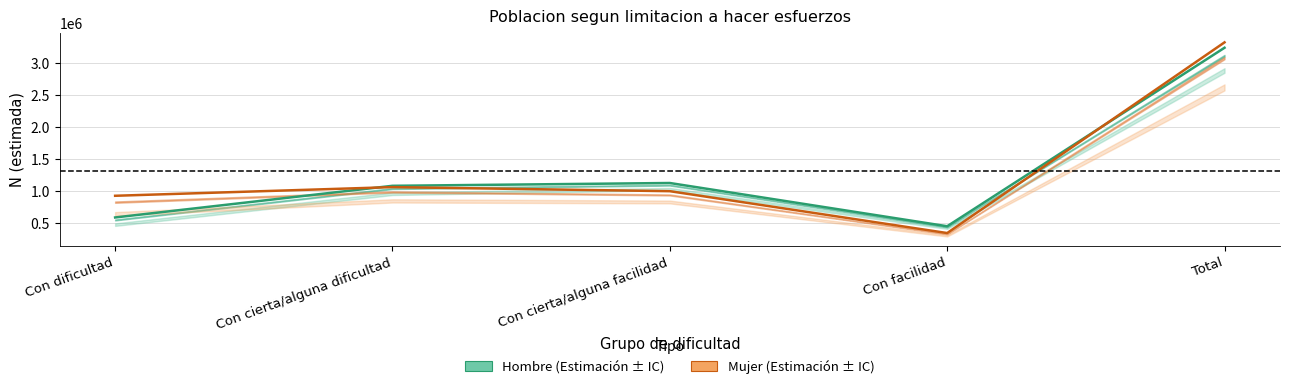

What is the minimum value for Mujer_lim_inf?

288132